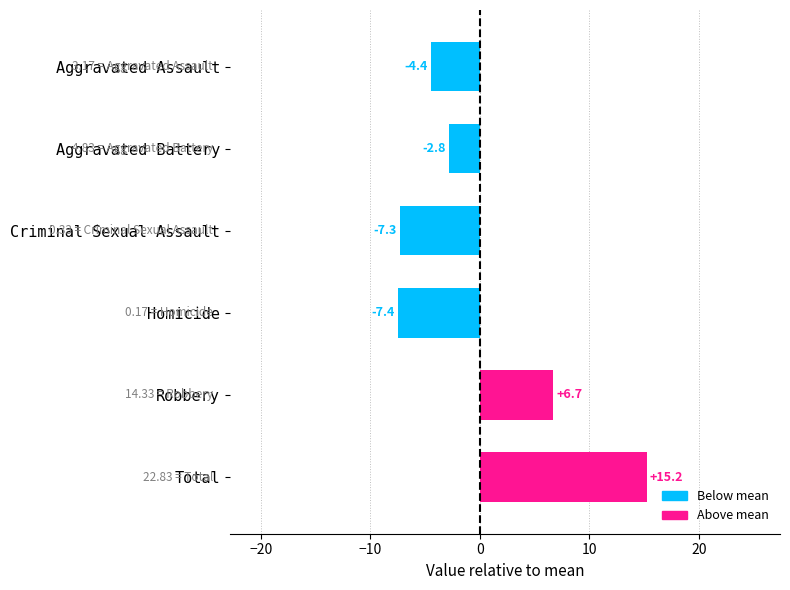

Where is the data nearest to the value 3?

Robbery